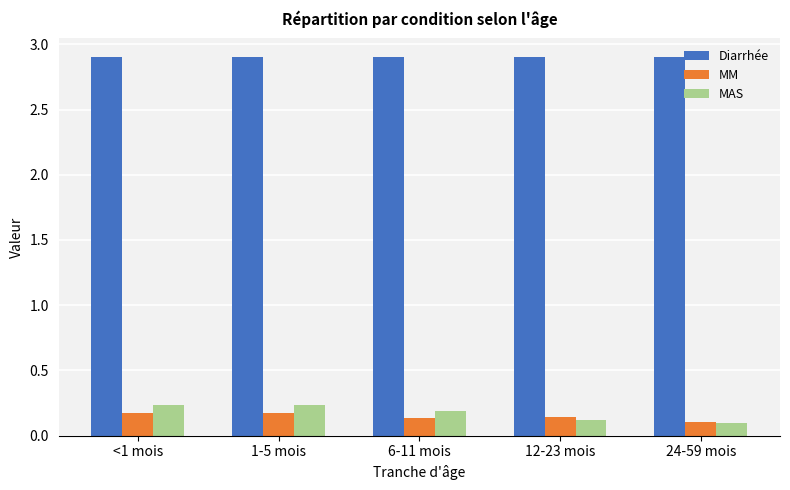

What position from the left is <1 mois?

1